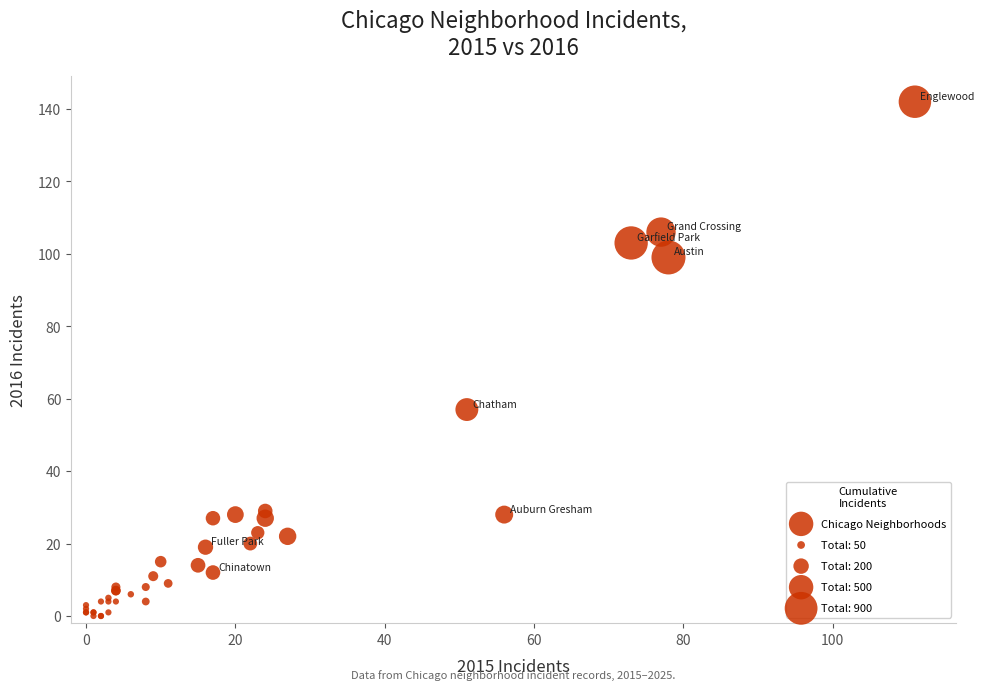

What Y value in the scatter plot is closest to 71?

57